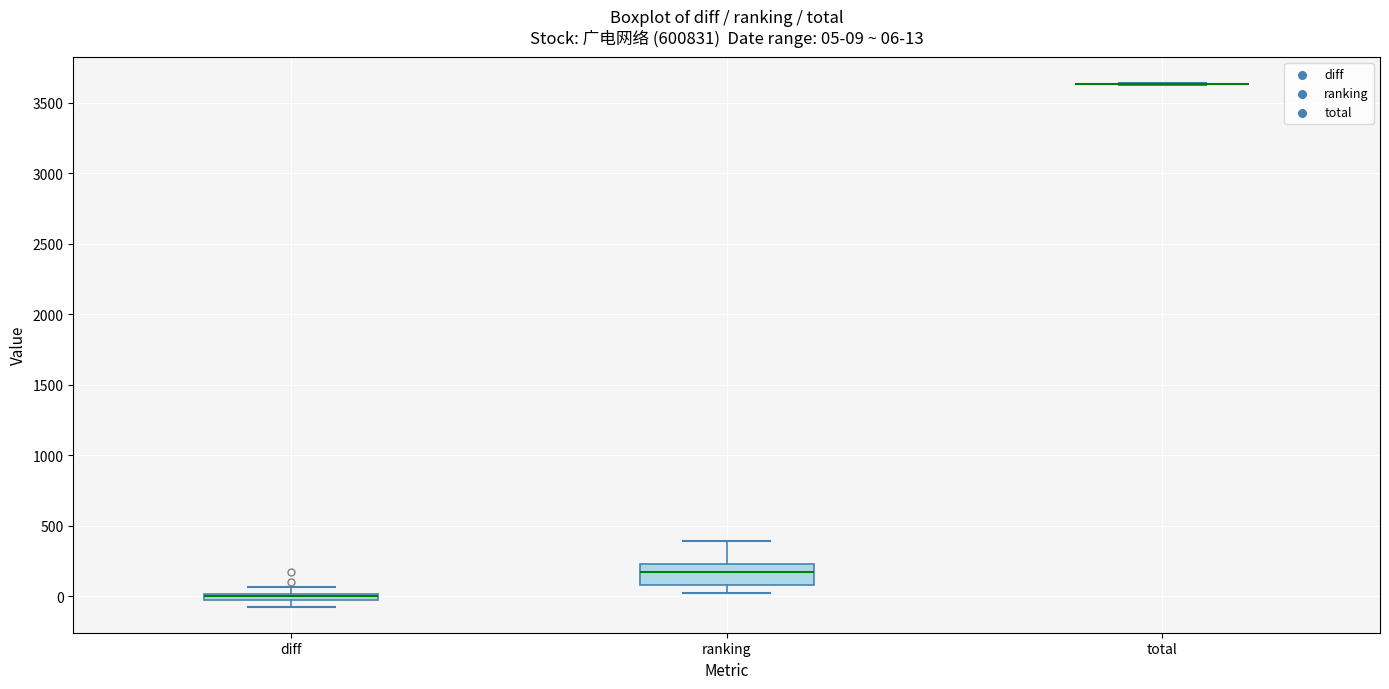

Which box is the tallest, from its lower edge to its upper edge?

ranking